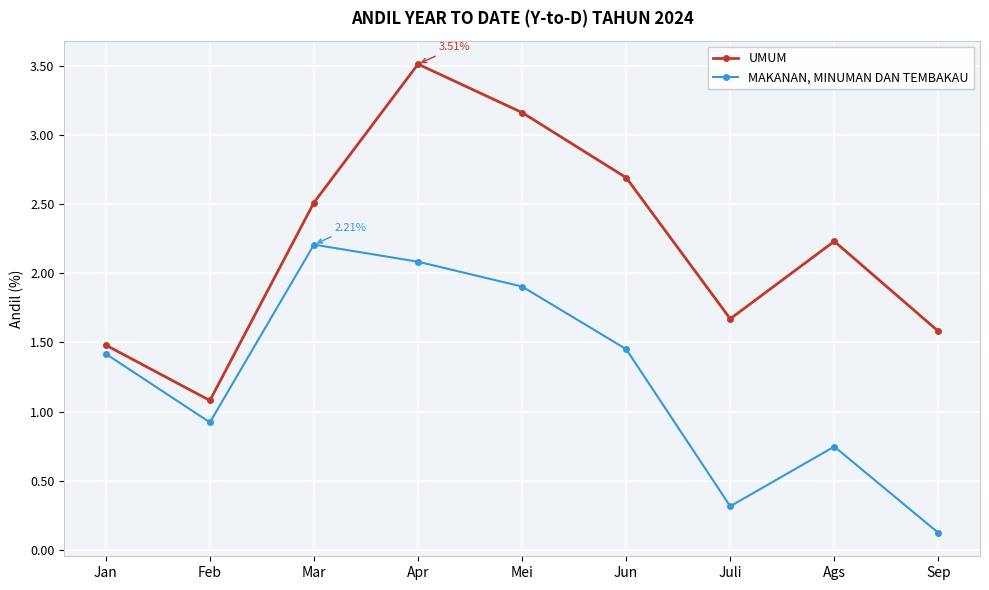

What is the average value of the UMUM series?

2.2